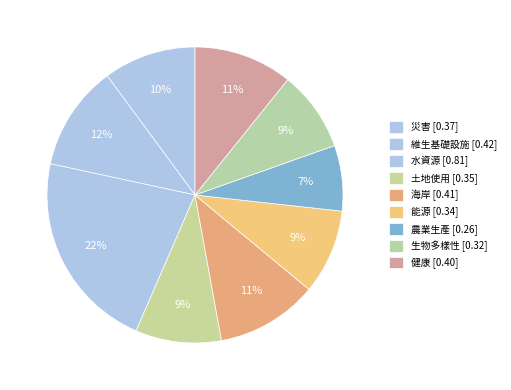

Count the number of slices in the pie.

9